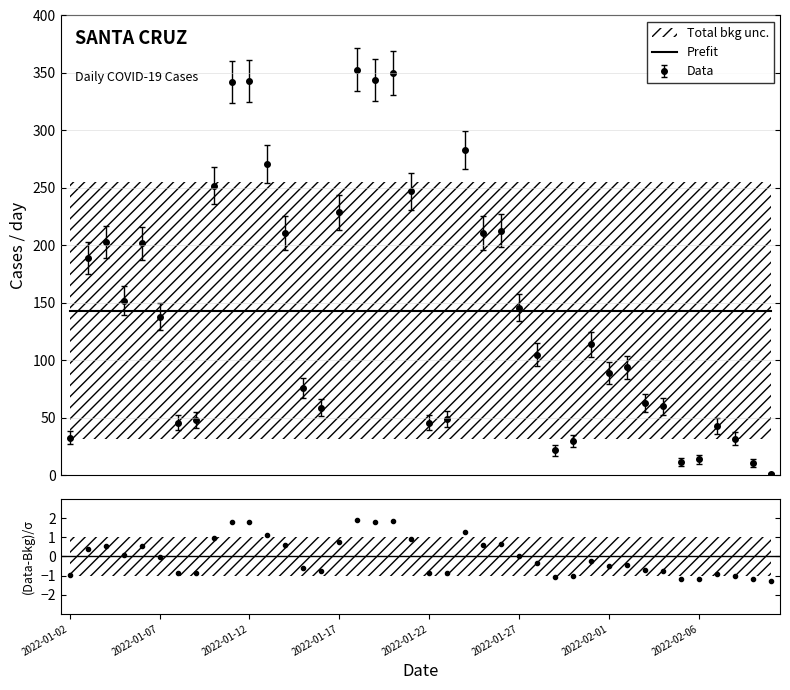

The Prefit series shows 143.2 at 37. True or false?

True